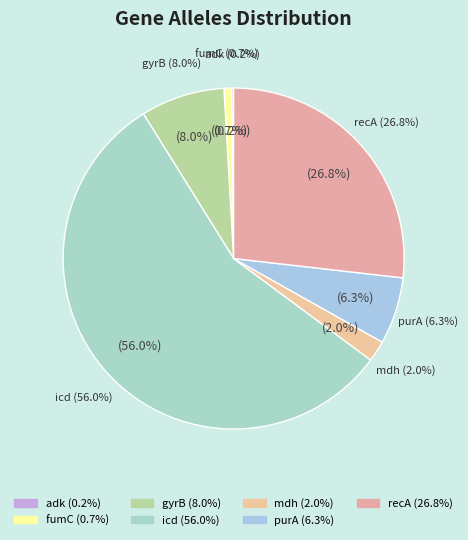

Combined, what portion of the pie is icd and recA?

82.8%